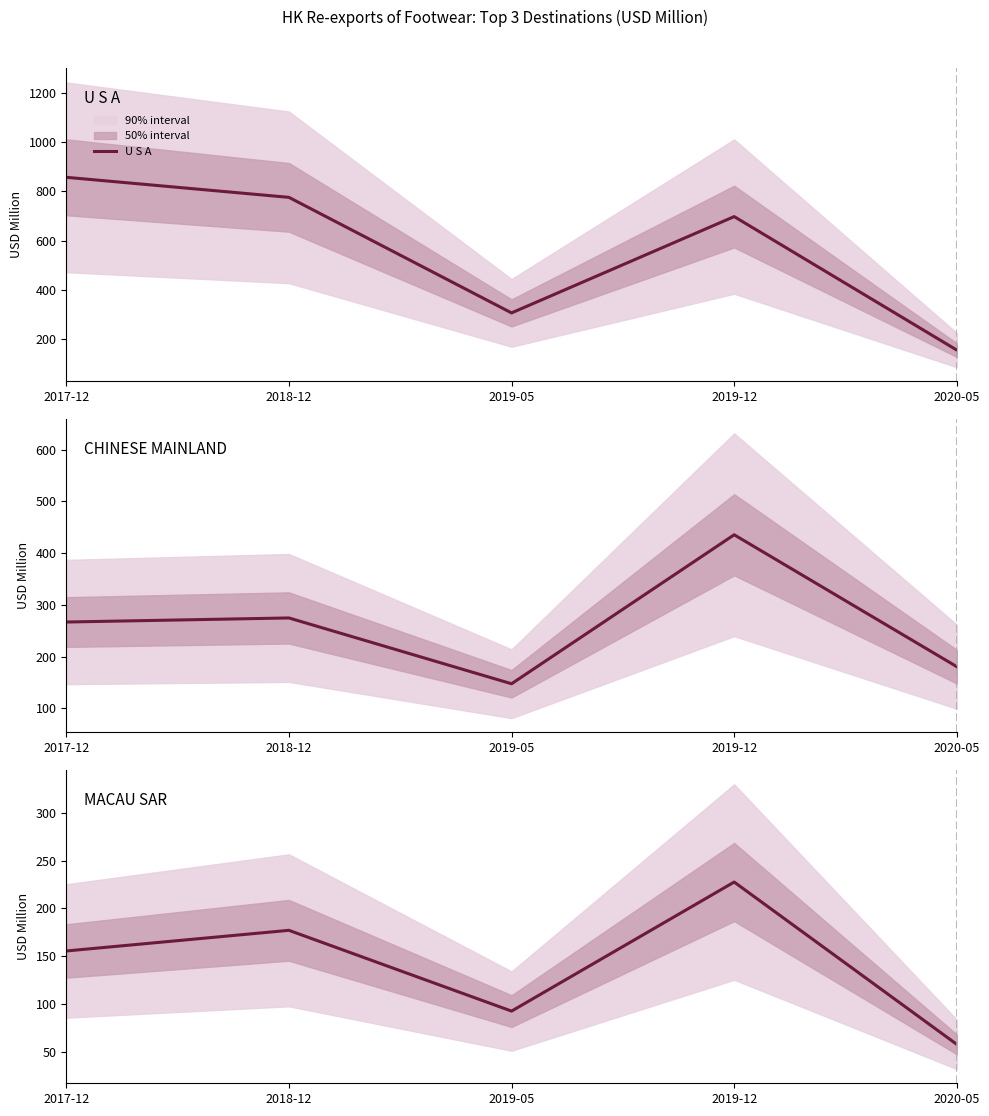

How many categories are shown in the chart?

5